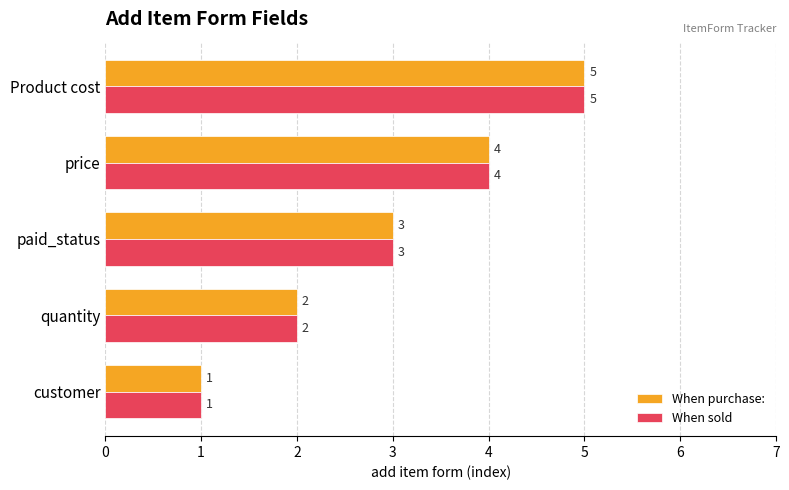

At which label is When purchase: closest to 3?

paid_status